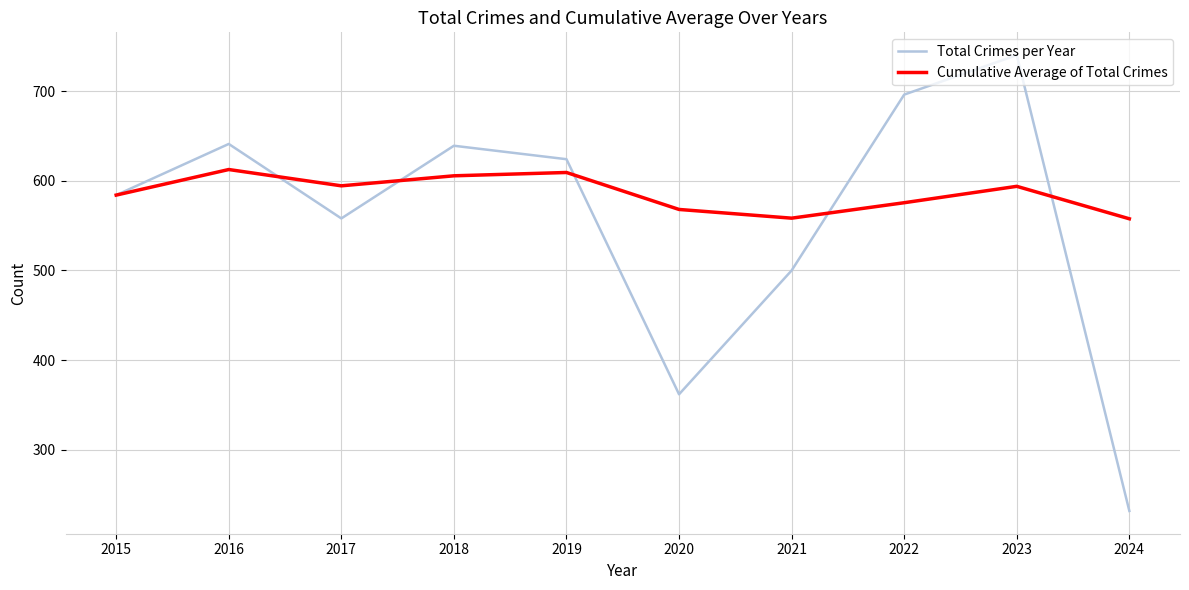

How many interior local peaks does the Total Crimes per Year series have?

3